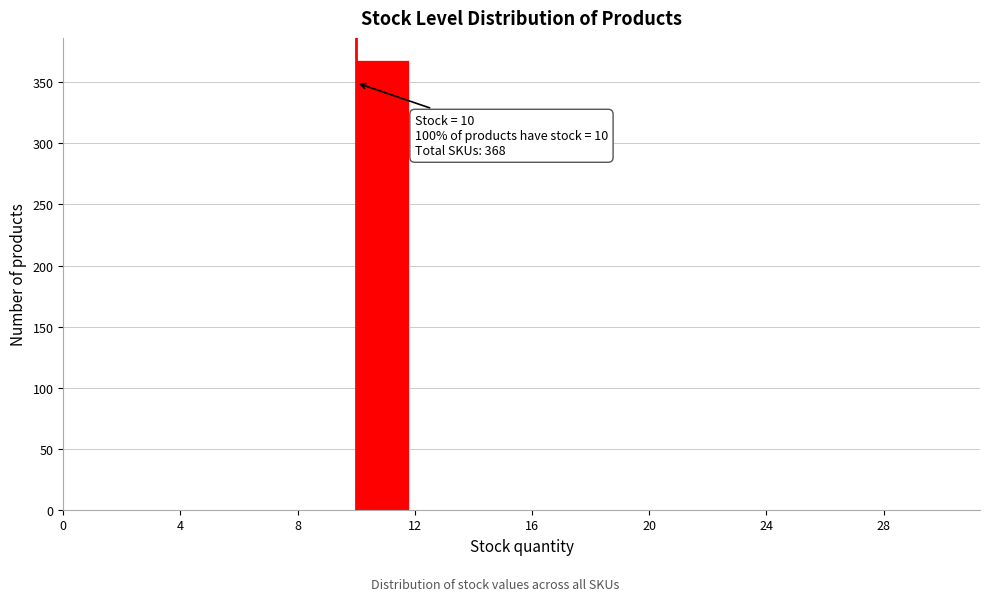

Which range on the x-axis has the tallest bar?

10 to 12